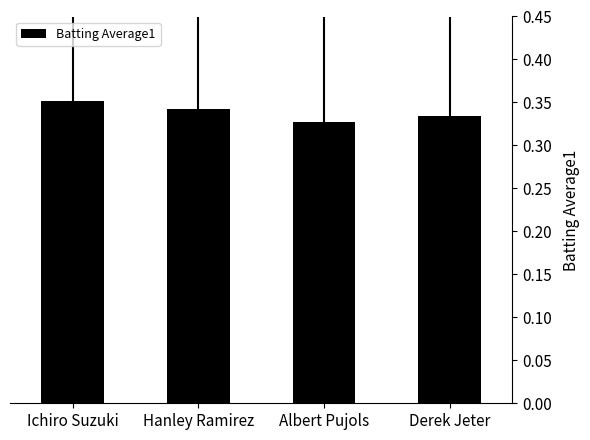

True or false: the data shows 0.2 at Derek Jeter.

False